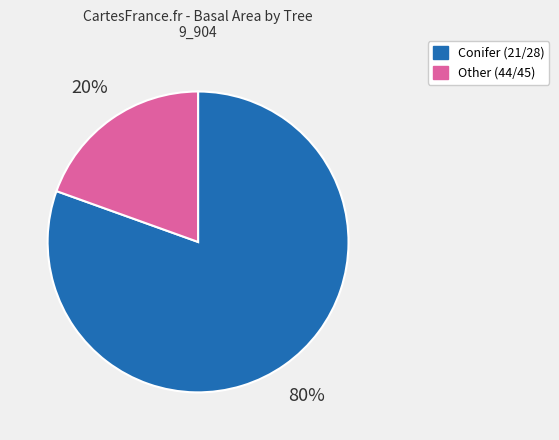

Do Conifer (21/28) and Other (44/45) together represent more than half of the pie?

Yes